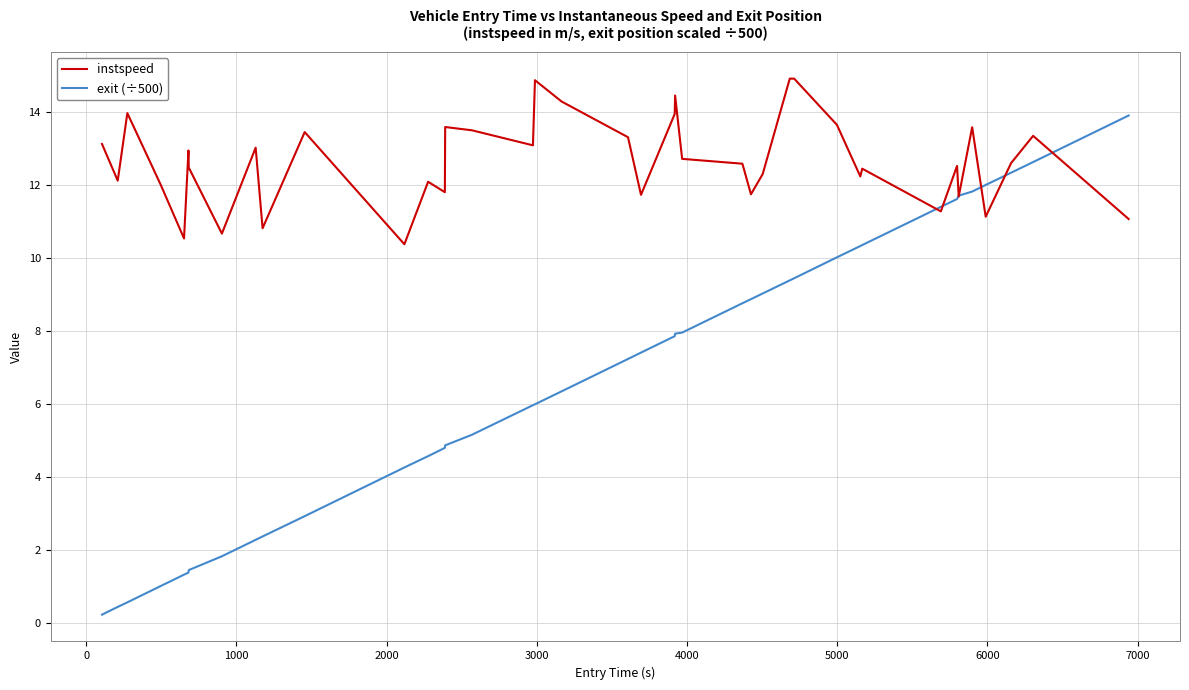

Rank the series by their maximum value, from lowest to highest.

exit (÷500), instspeed